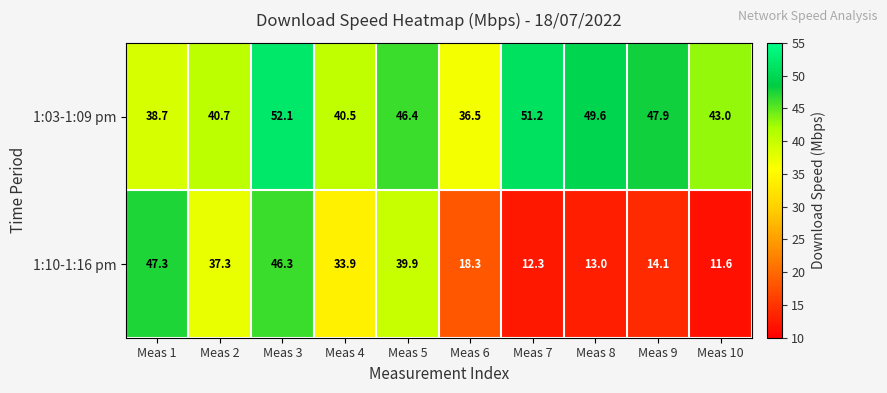

What is the difference between the maximum and minimum values in the 1:10-1:16 pm series?

35.7